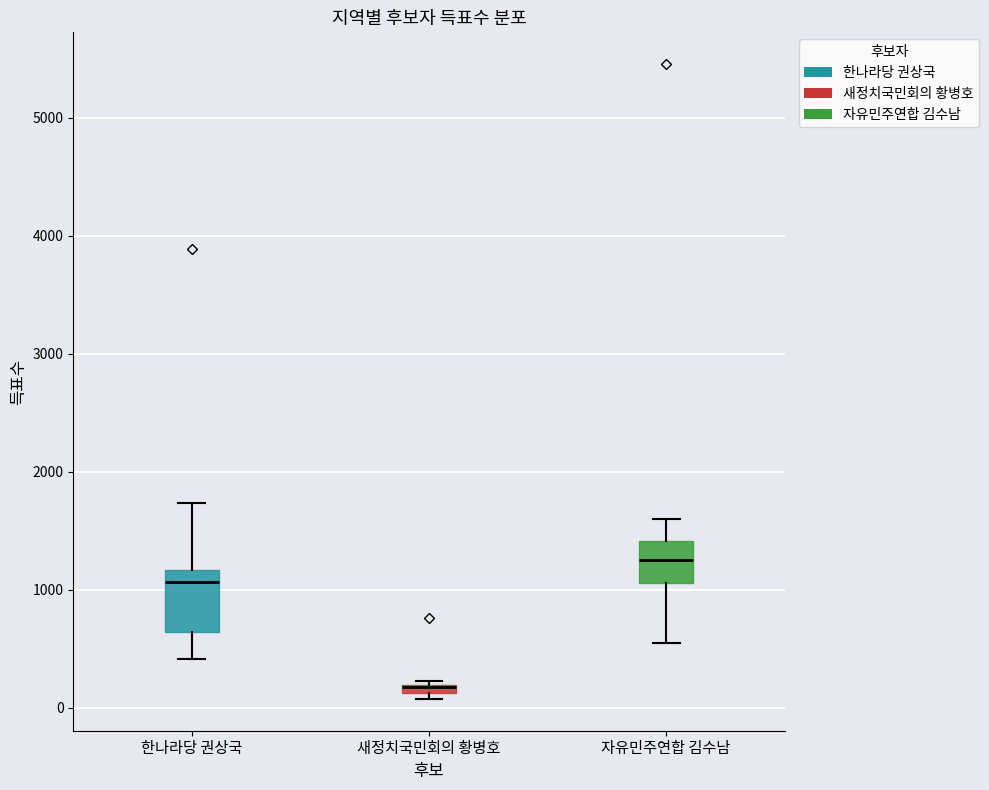

Which box is the tallest, from its lower edge to its upper edge?

한나라당 권상국